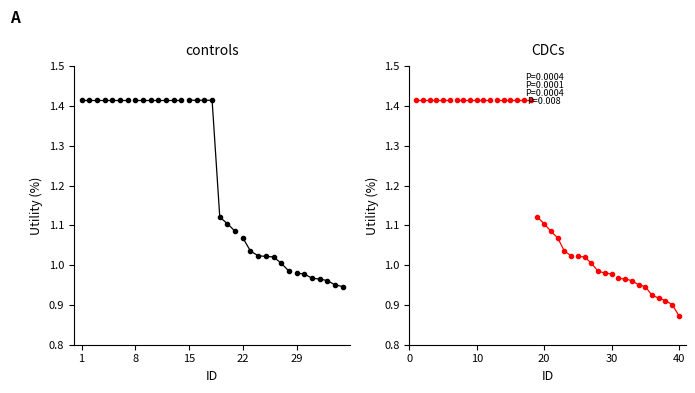

Reading left to right, transcribe all the data shown in this chart.

1.4	1.4	1.4	1.4	1.4	1.4	1.4	1.4	1.4	1.4	1.4	1.4	1.4	1.4	1.4	1.4	1.4	1.4	1.1	1.1	1.1	1.1	1.0	1.0	1.0	1.0	1.0	1.0	1.0	1.0	1.0	1.0	1.0	1.0	0.9	0.9	0.9	0.9	0.9	0.9